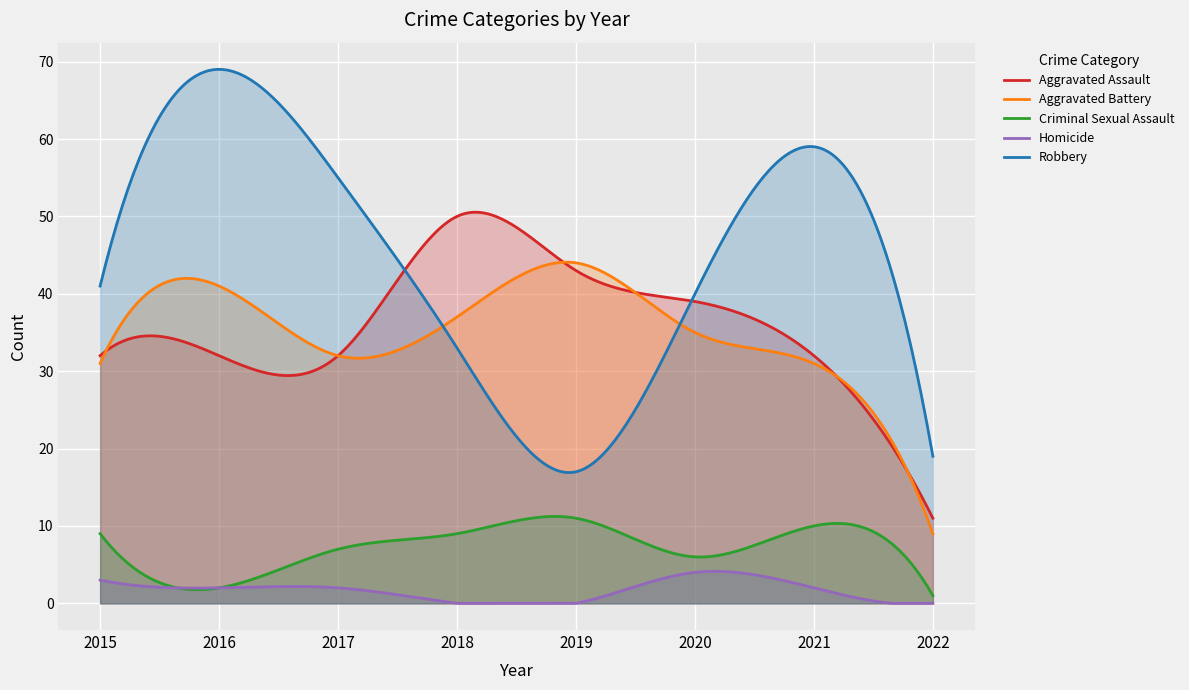

Where does the Robbery series first go above 41?

2016